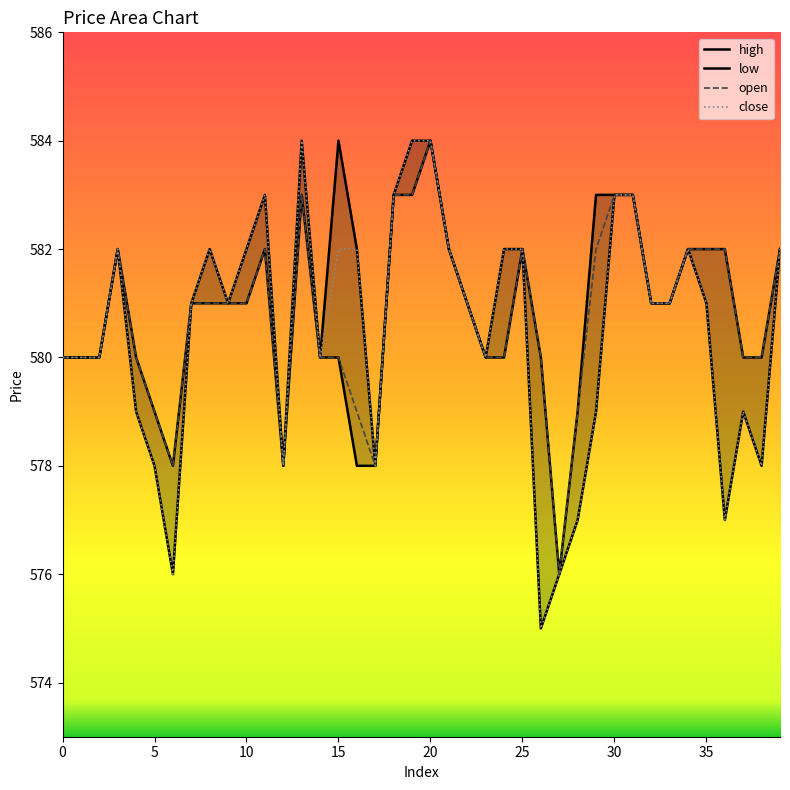

What is the difference between the maximum and minimum values in the open series?

8